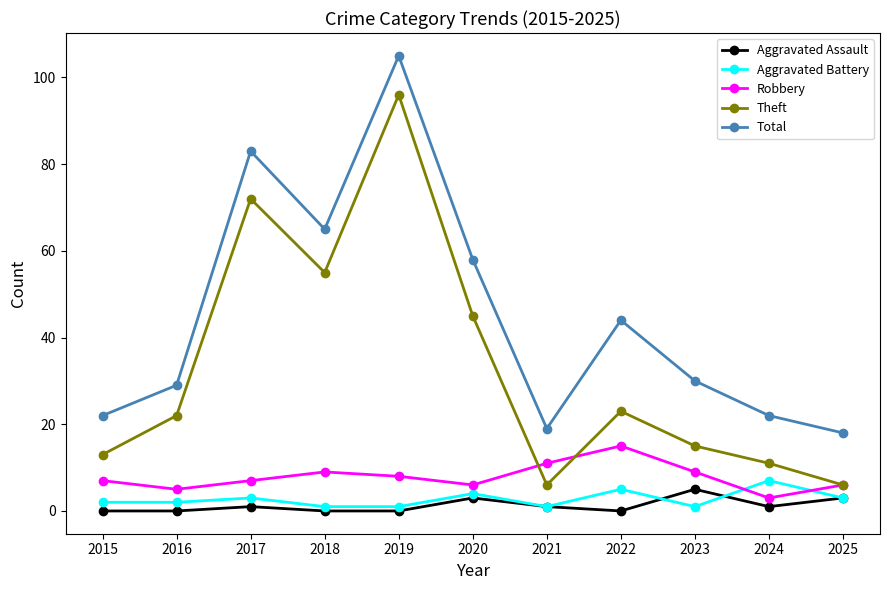

Where is the first local maximum for Aggravated Assault?

2017